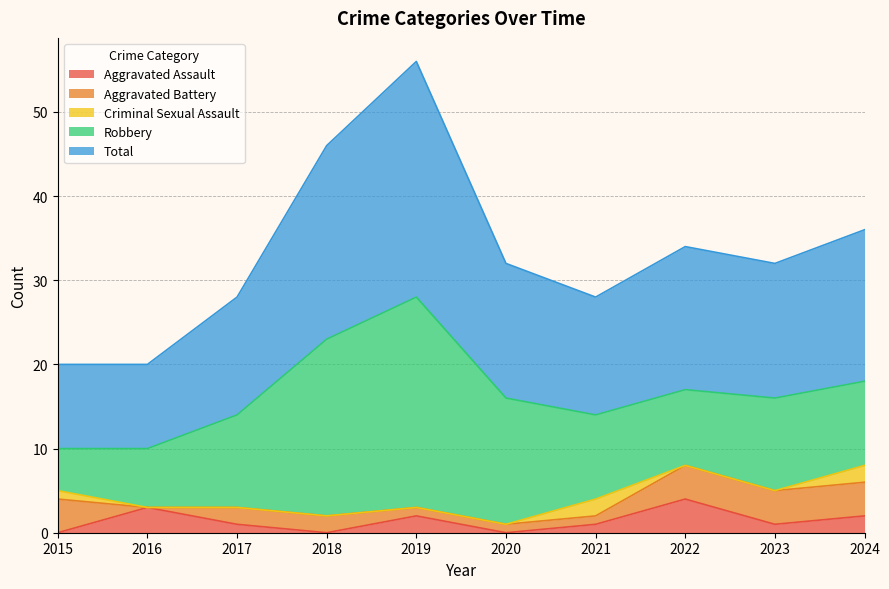

Reading left to right, list all the values displayed in this chart.

Aggravated Assault: 2015=0	2016=3	2017=1	2018=0	2019=2	2020=0	2021=1	2022=4	2023=1	2024=2
Aggravated Battery: 2015=4	2016=0	2017=2	2018=2	2019=1	2020=1	2021=1	2022=4	2023=4	2024=4
Criminal Sexual Assault: 2015=1	2016=0	2017=0	2018=0	2019=0	2020=0	2021=2	2022=0	2023=0	2024=2
Robbery: 2015=5	2016=7	2017=11	2018=21	2019=25	2020=15	2021=10	2022=9	2023=11	2024=10
Total: 2015=10	2016=10	2017=14	2018=23	2019=28	2020=16	2021=14	2022=17	2023=16	2024=18